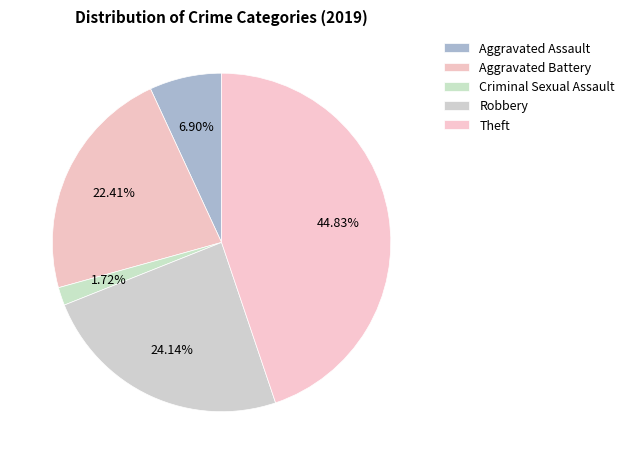

Which slice is the smallest?

Criminal Sexual Assault